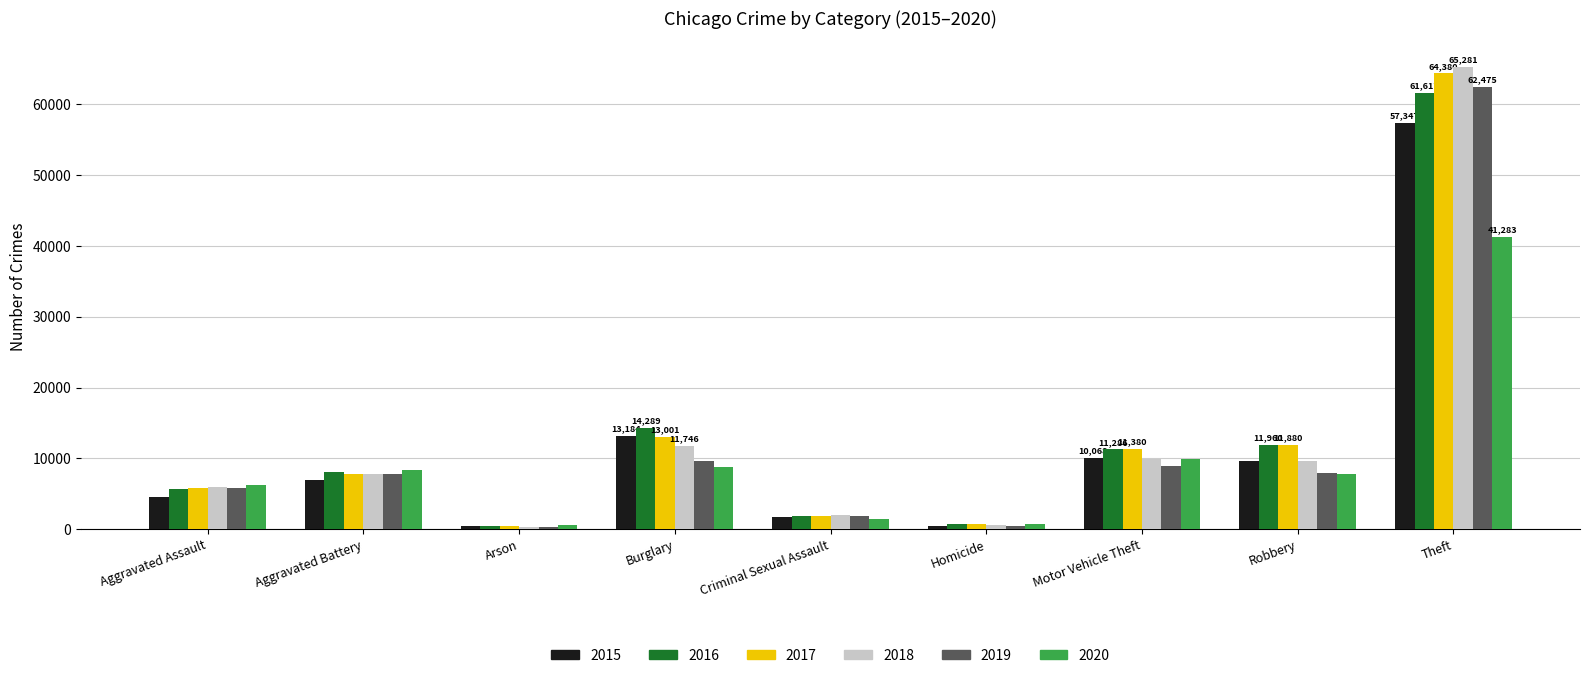

At which category is the sum across all series the highest?

Theft